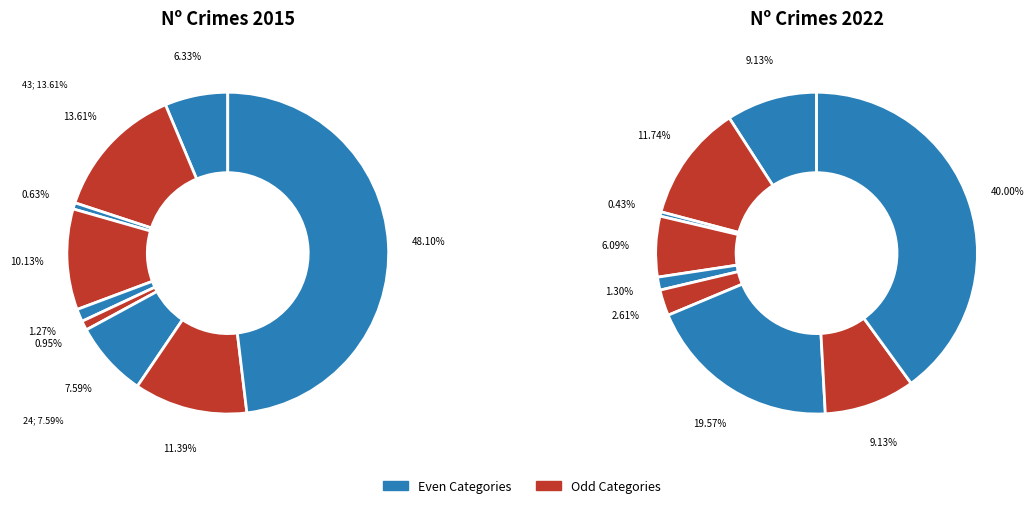

Does Motor Vehicle Theft account for over 50% of the chart?

No